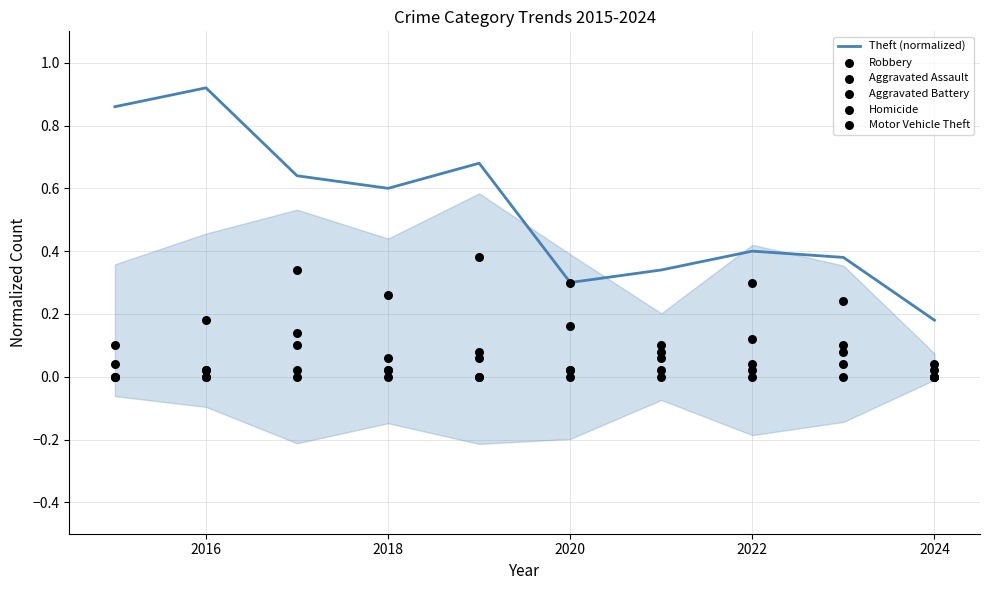

Which category has the highest value in the Theft (normalized) series?

2016